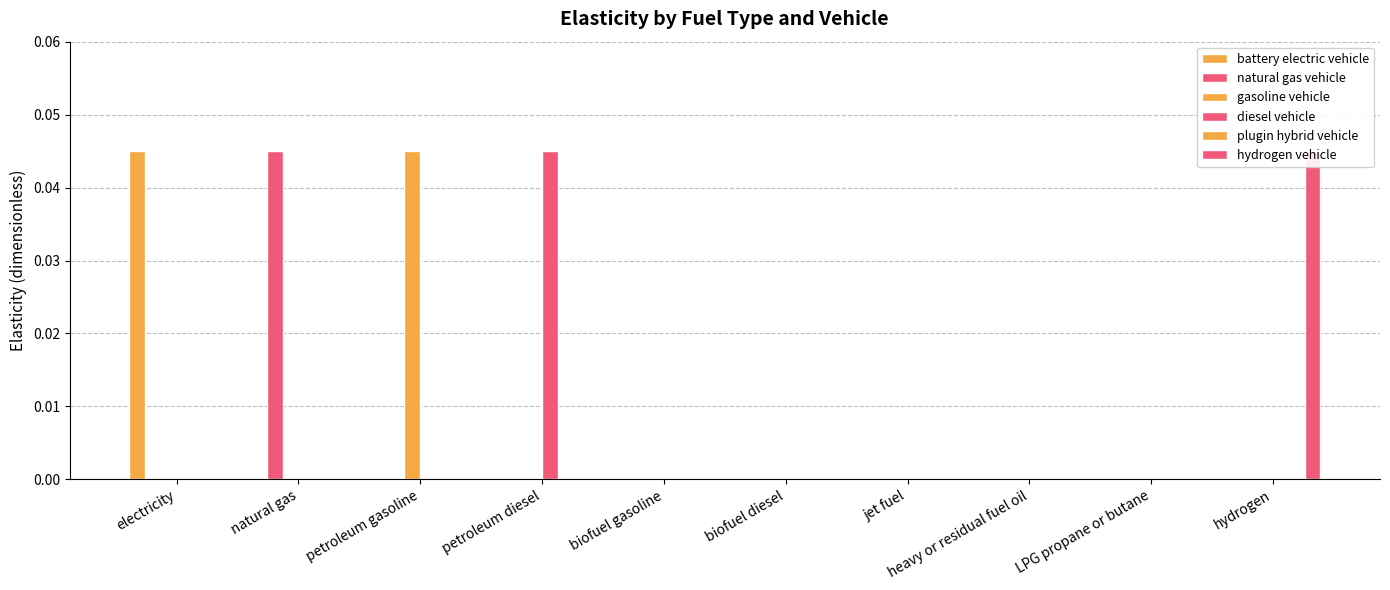

The gasoline vehicle series shows 0.0 at hydrogen. True or false?

True